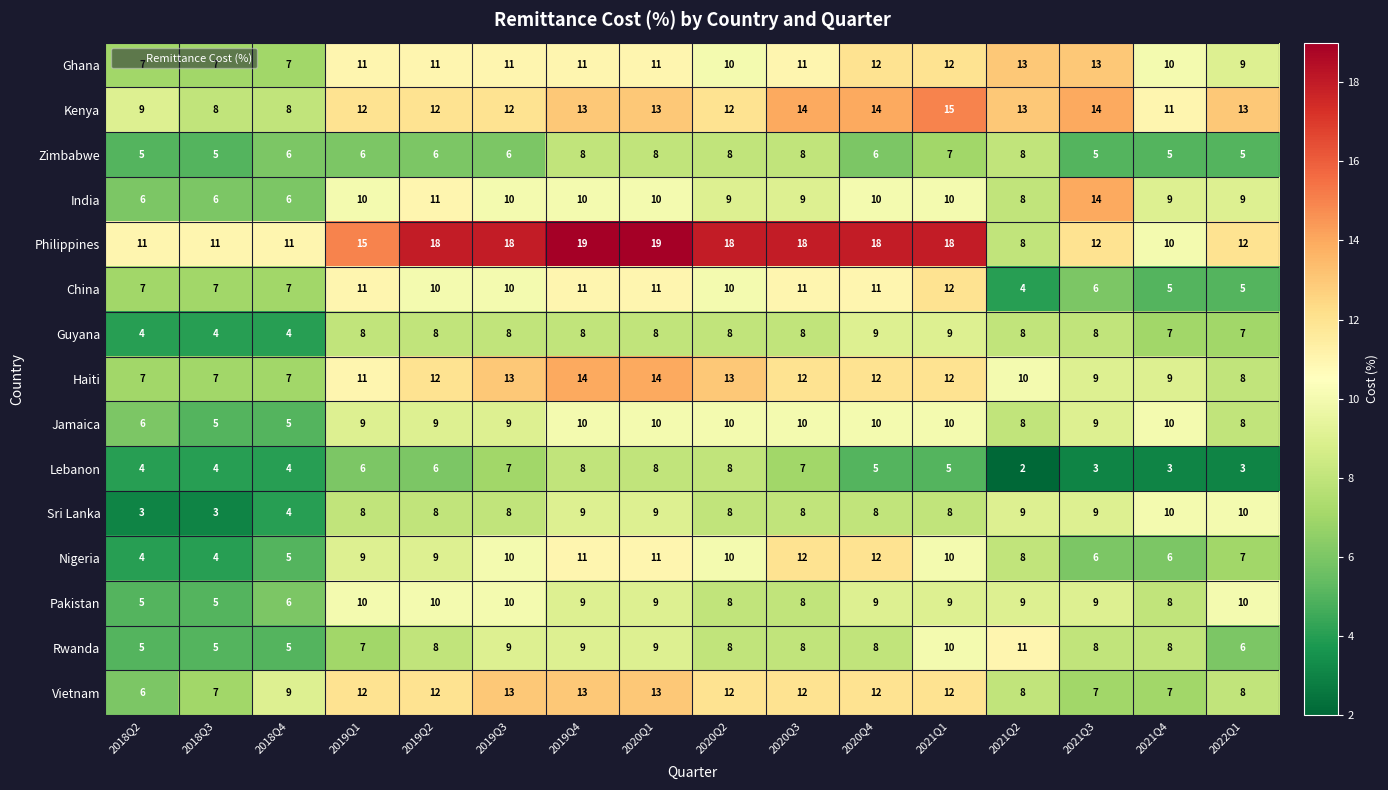

What is the highest value of the China series?

12